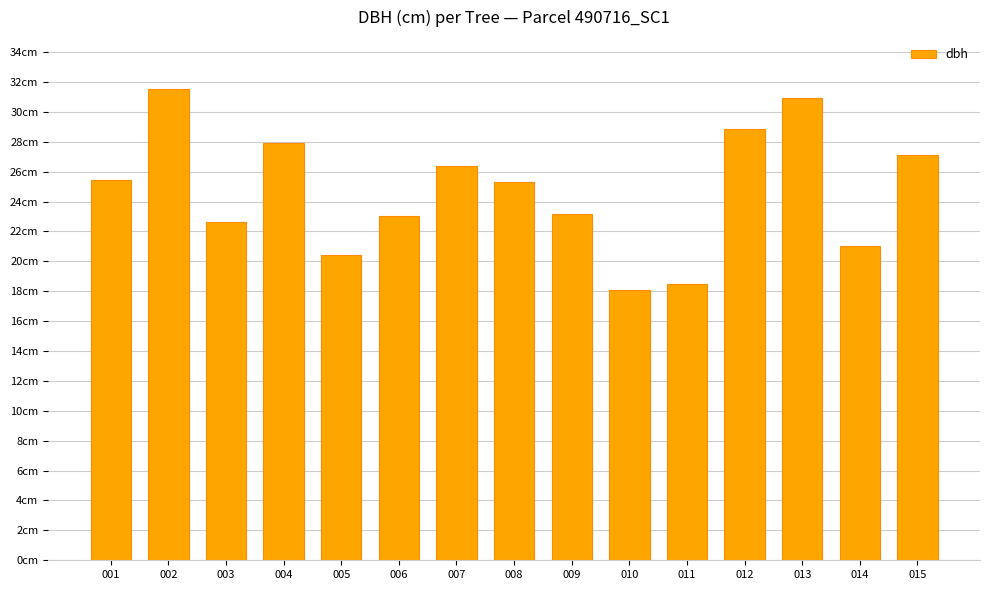

What is the minimum value shown in the chart?

18.1